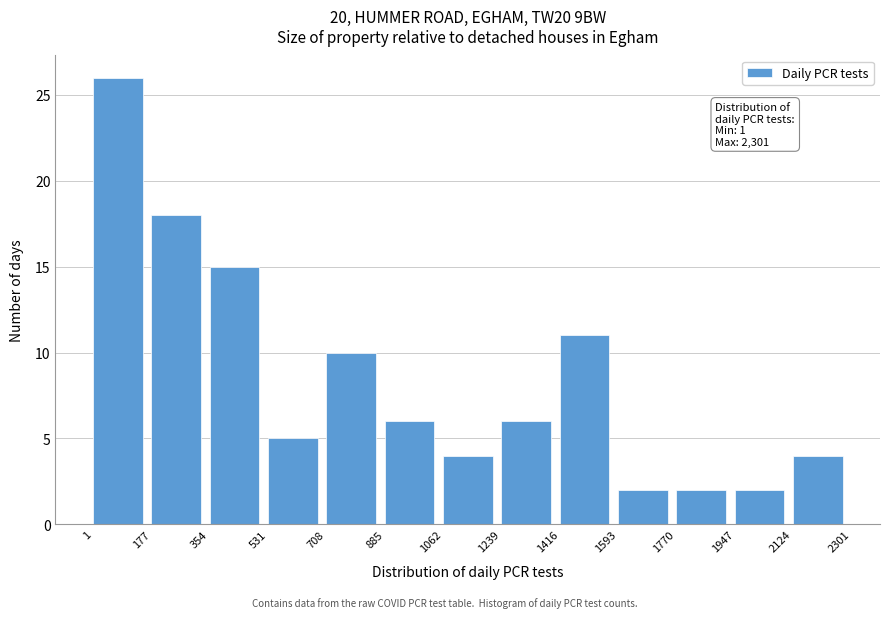

Over which range of the x-axis is the bar tallest?

1 to 177